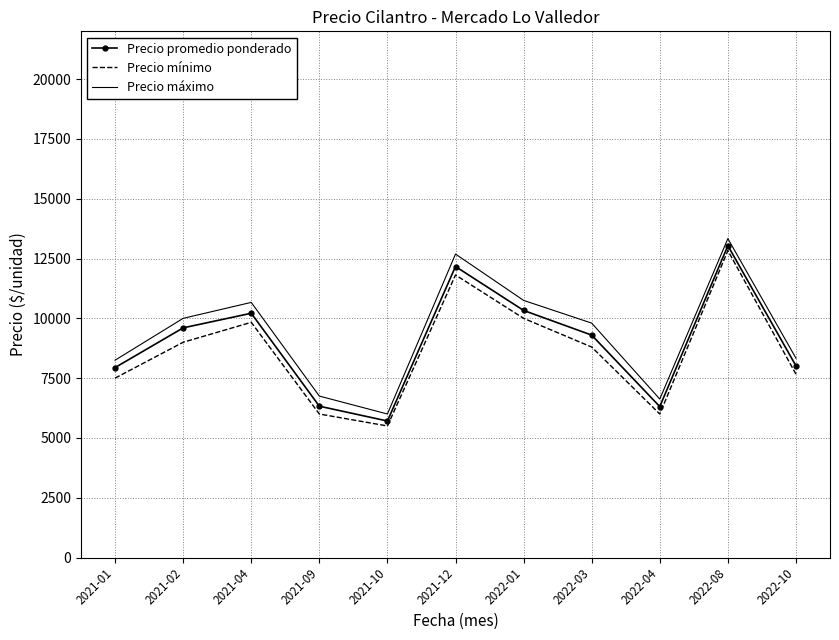

True or false: Precio máximo and Precio promedio ponderado intersect in this chart.

False